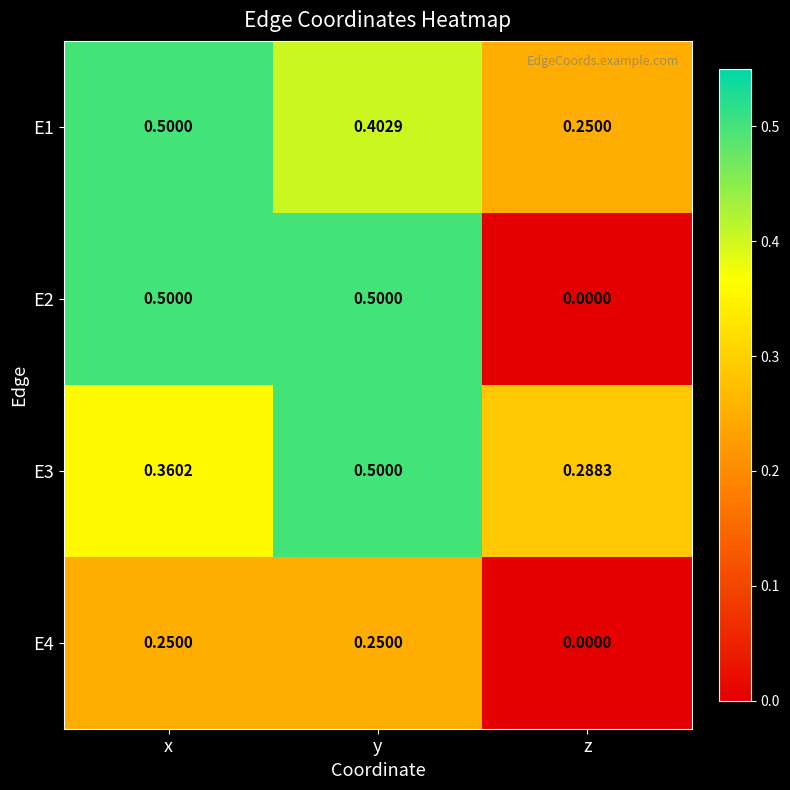

How many data points does each series have?

3